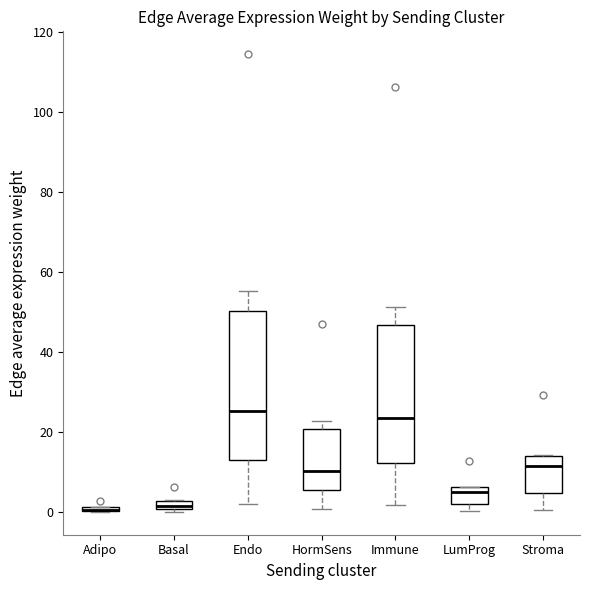

Where does the upper whisker of the box for Endo end on the y-axis? The values are not printed on the chart, so give them approximately, as read against the axis.

56